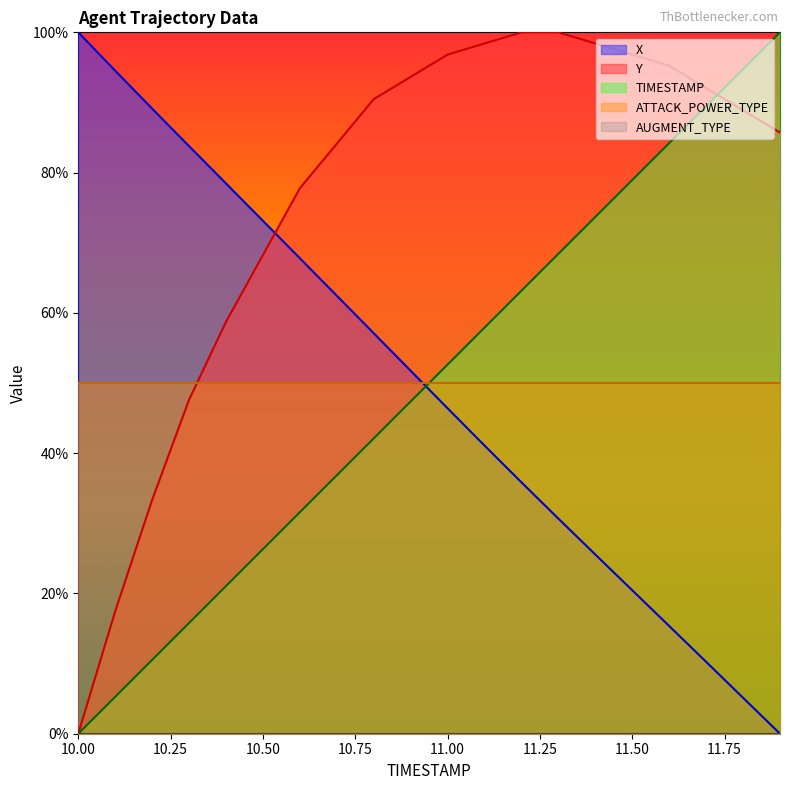

Is it true that X equals 0.1 at 11.7?

False